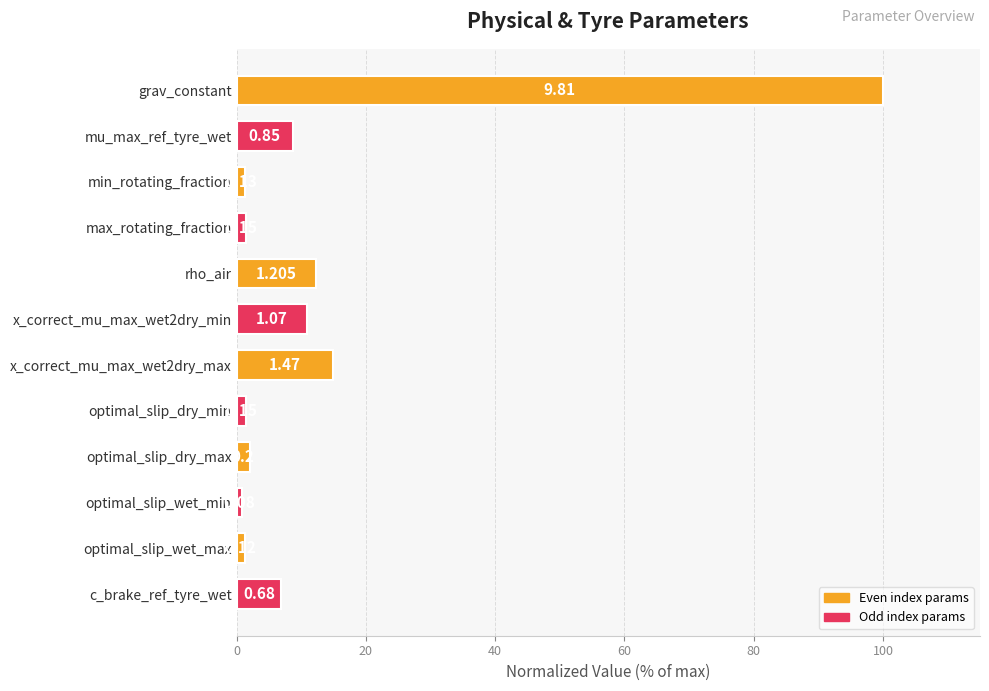

Are the bars horizontal?

Yes